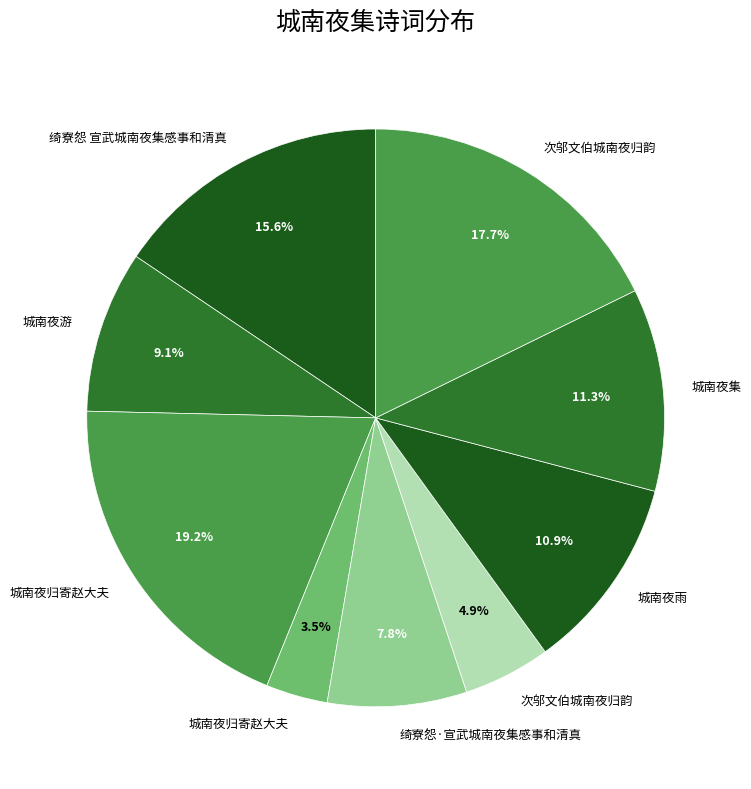

To the nearest percent, what is the difference between the largest and smallest slice percentages?

16%